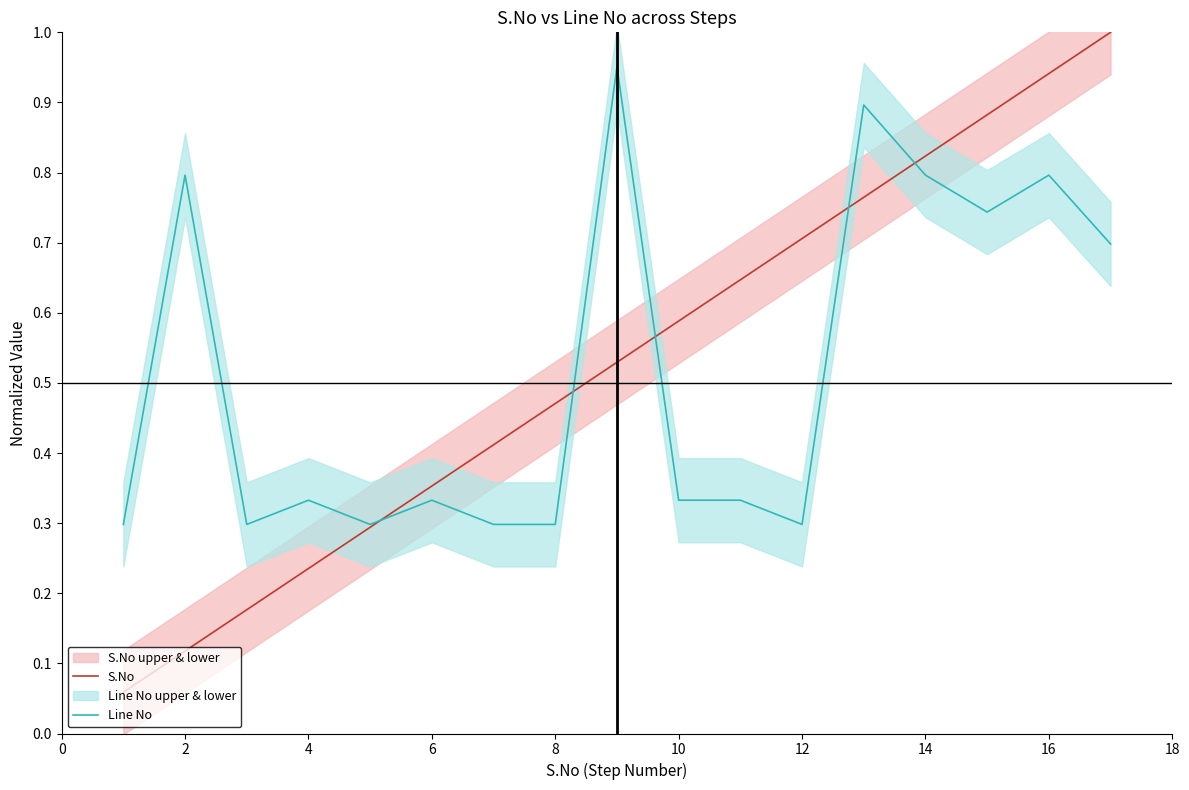

True or false: Line No and S.No intersect in this chart.

True